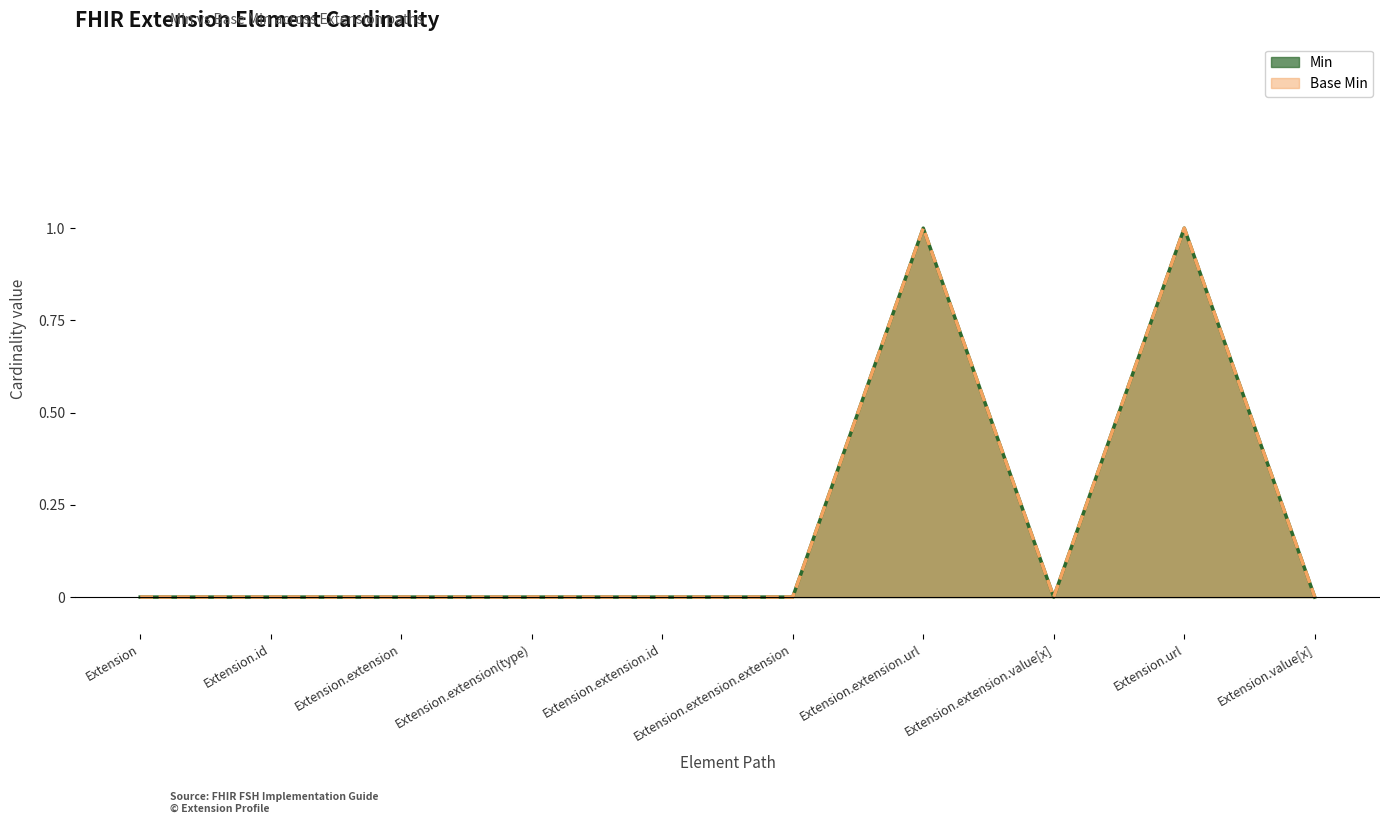

The value of Min at Extension is 1. True or false?

False